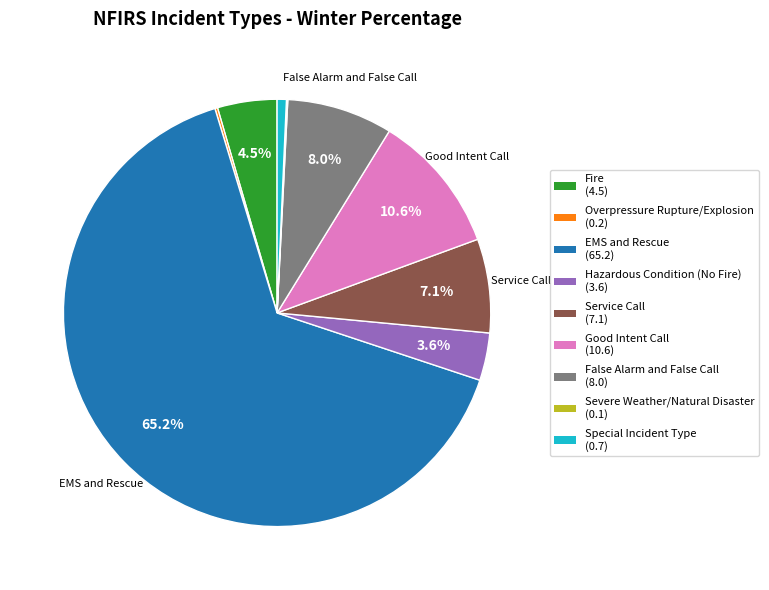

What is the total percentage of EMS and Rescue and Hazardous Condition (No Fire)?

68.8%